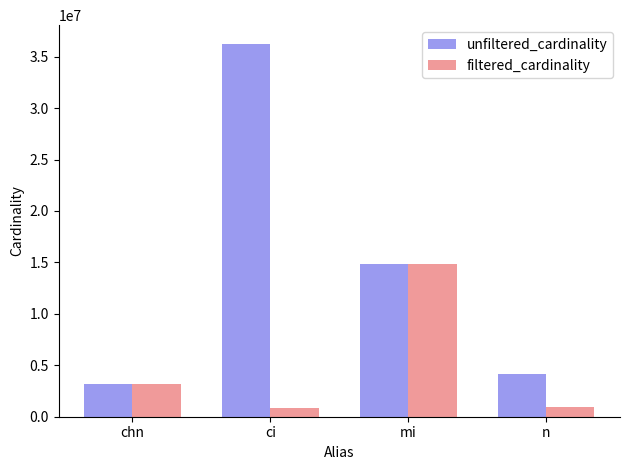

Which category has the highest value across all series?

ci